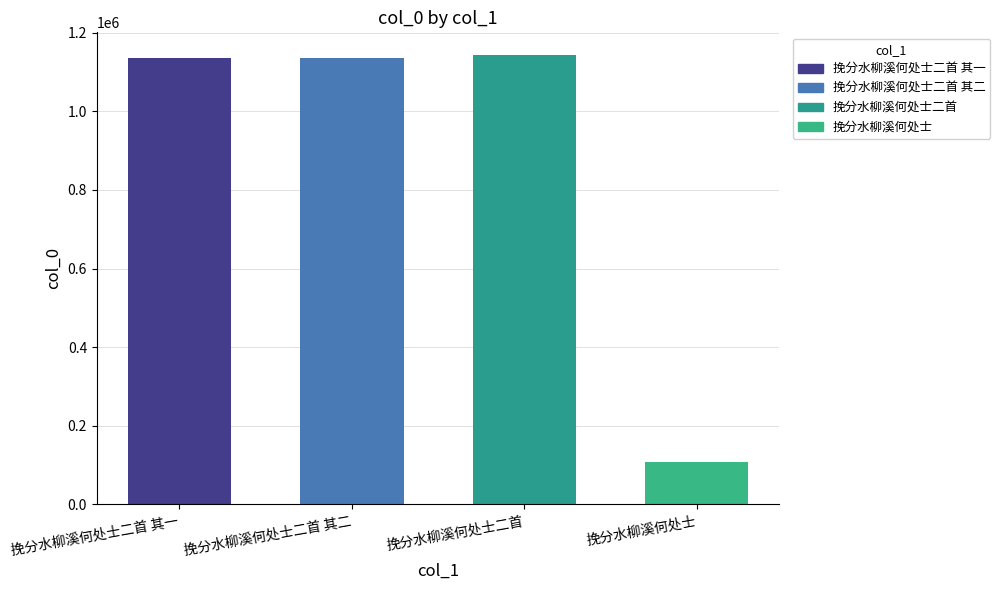

Approximately how many times larger is the value at 挽分水柳溪何处士二首 compared to 挽分水柳溪何处士二首 其一?

1.0